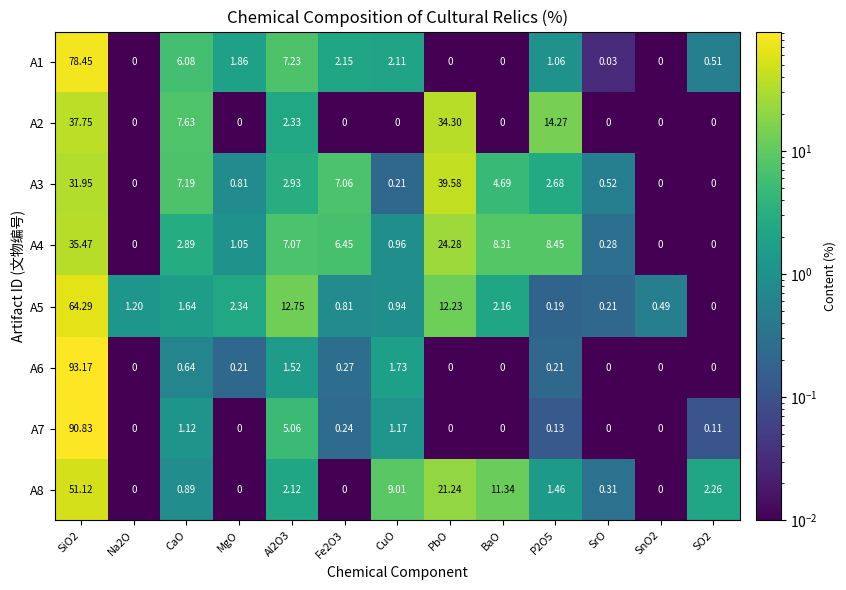

At which label is A3 closest to 19?

CaO